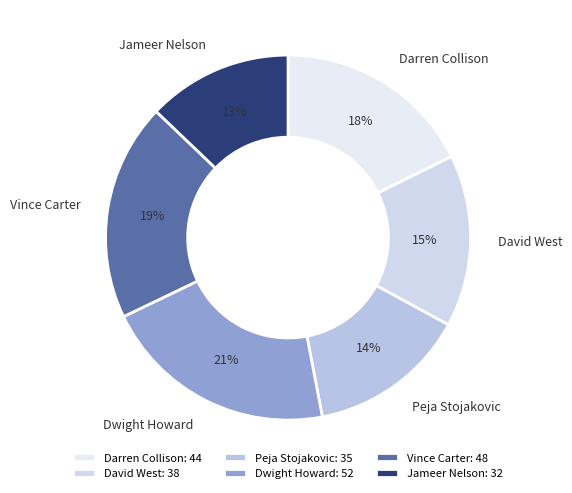

Do Jameer Nelson and Dwight Howard together represent more than half of the pie?

No